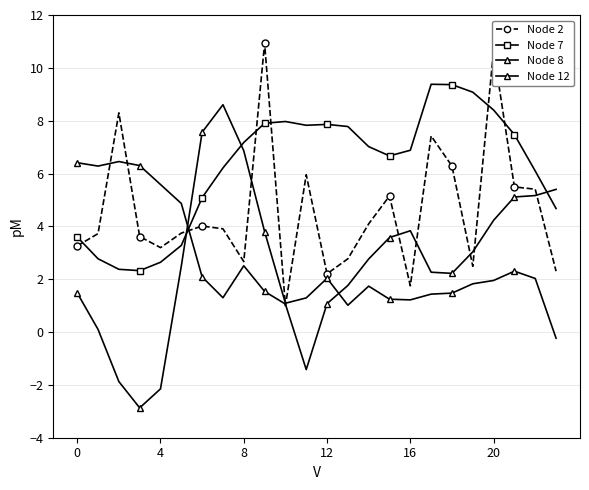

What is the maximum value for Node 2?

10.9